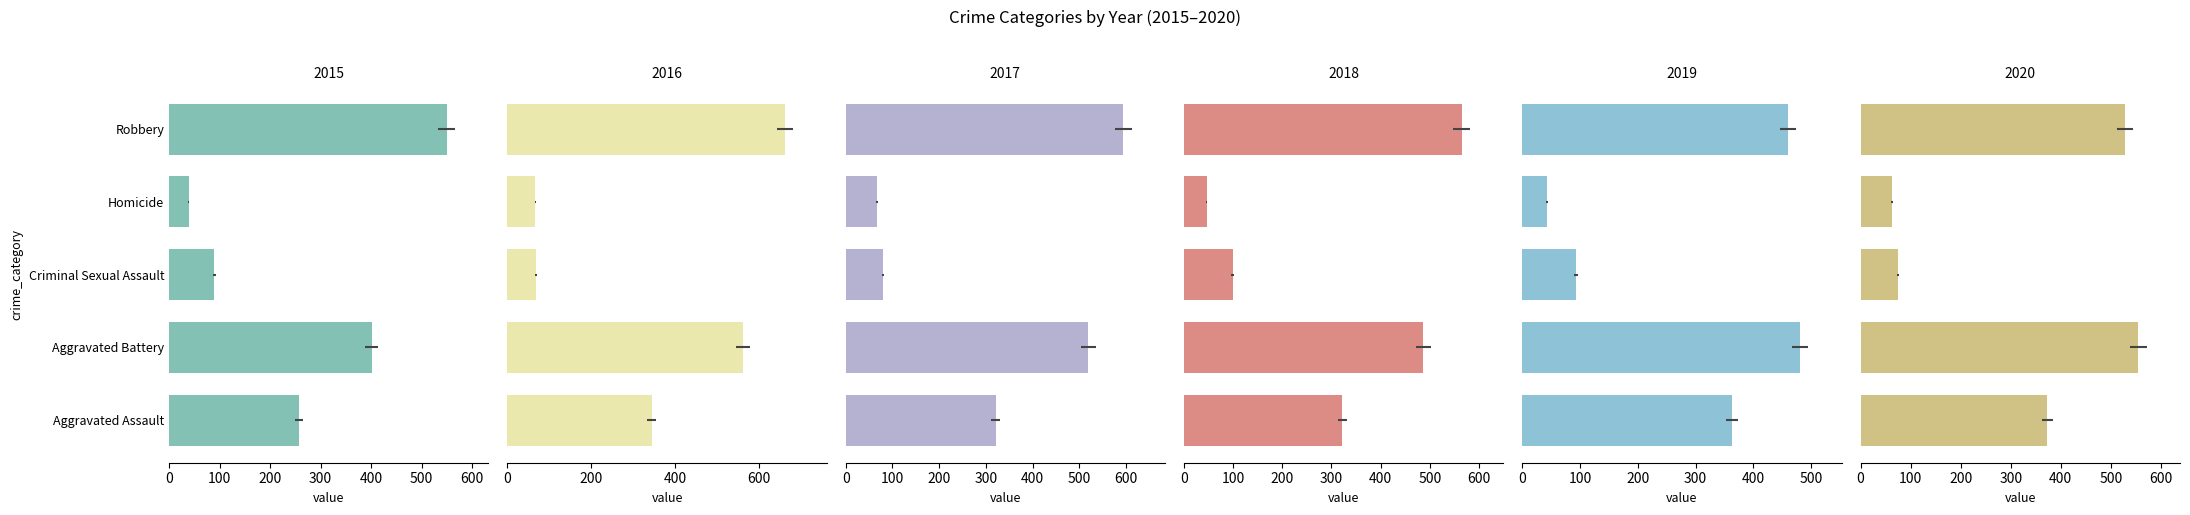

How many values in the 2018 series exceed 322?

2